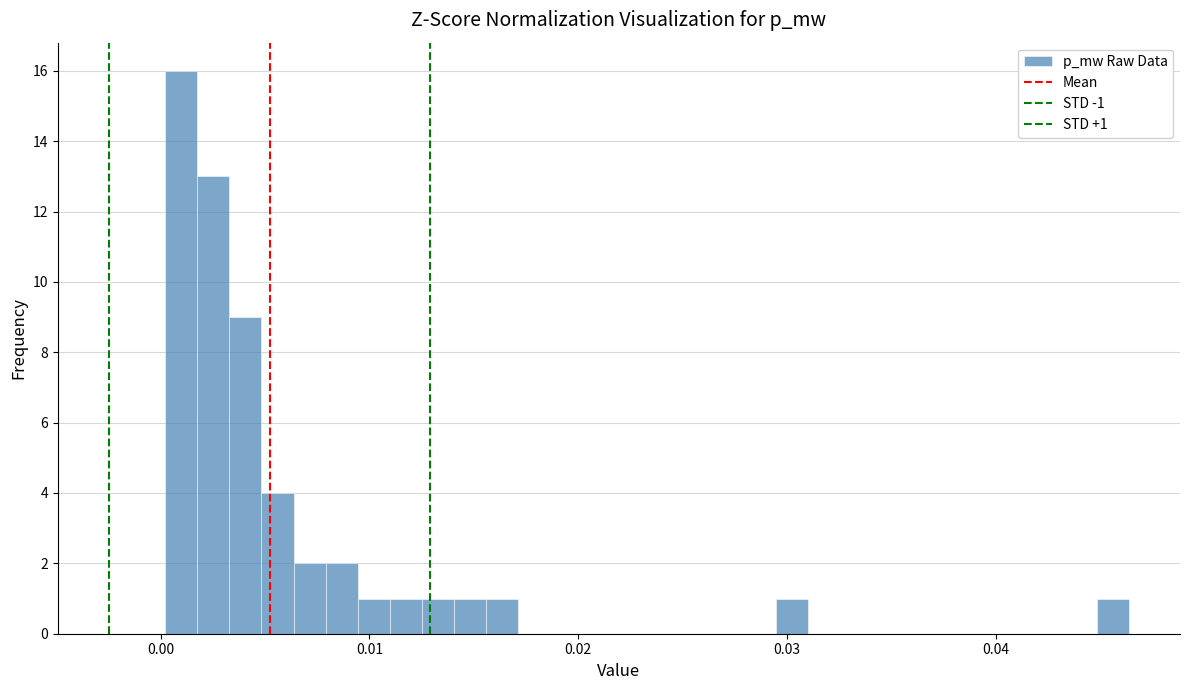

Read against the x-axis, roughly where is the centre of the tallest bar?

0.001